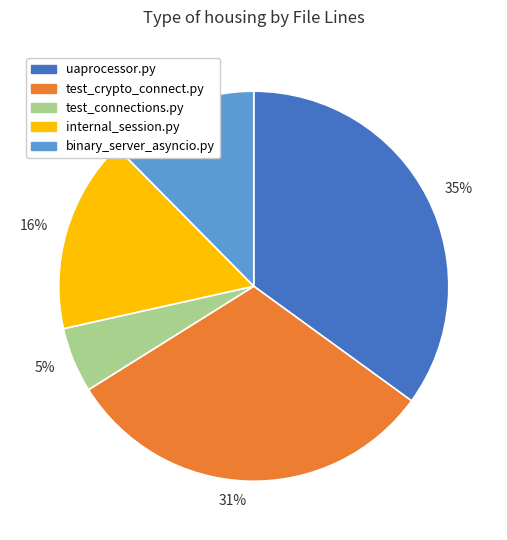

What percentage is the 16% slice, to the nearest percent?

16%